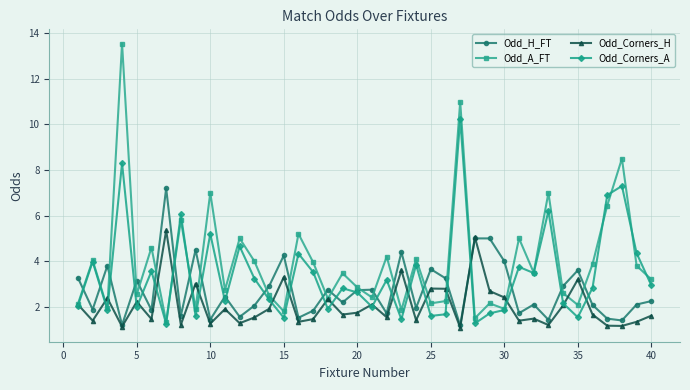

Which series has the largest total across all categories?

Odd_A_FT